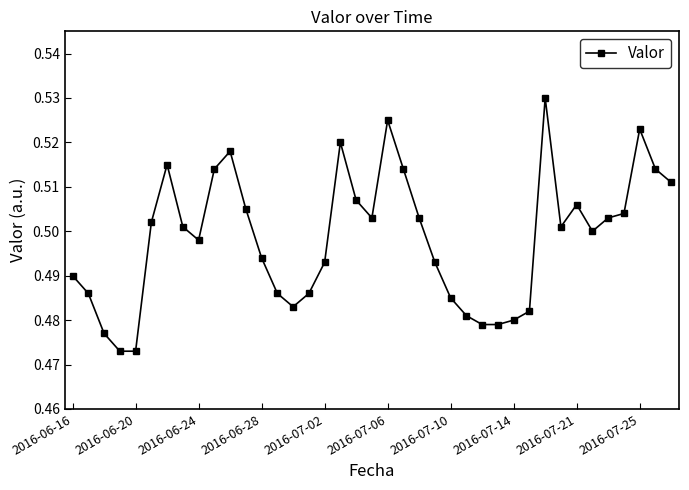

What is the sum of all values?

19.4